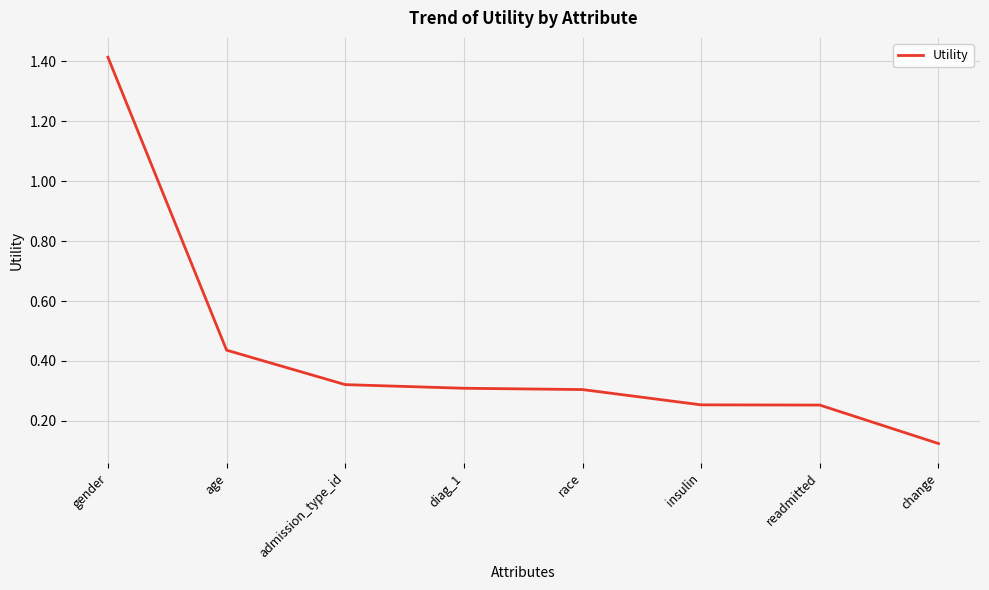

What is the sum of all values?

3.4